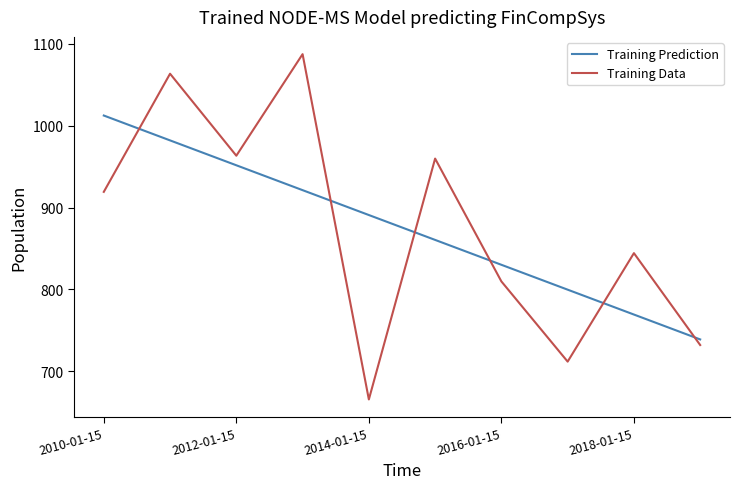

Which series has the largest range (max minus min)?

Training Data